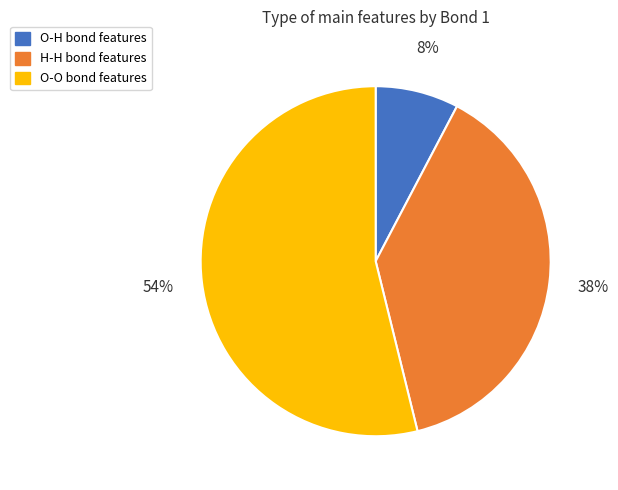

The O-O slice represents 54% of the pie. True or false?

True